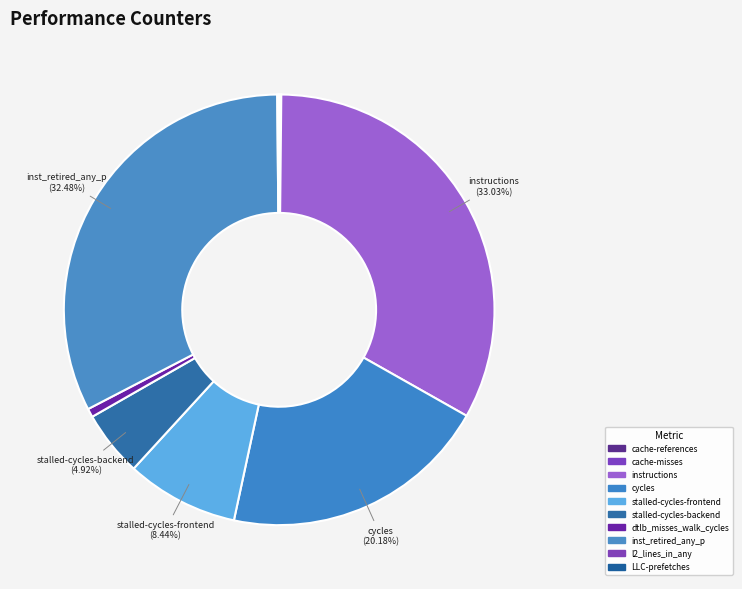

True or false: cache-misses accounts for 0% of the total.

True